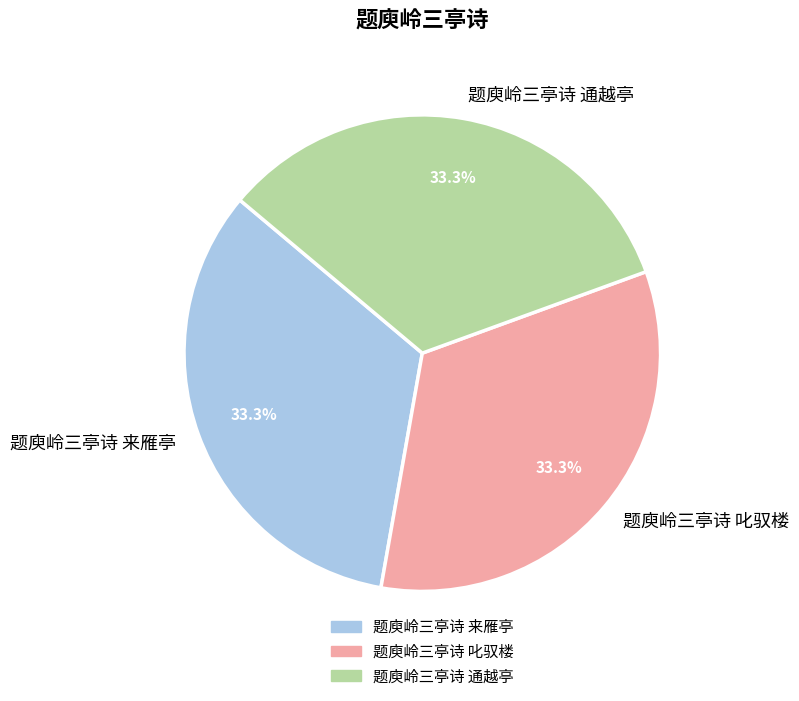

Is there any slice that represents more than half of the pie?

No